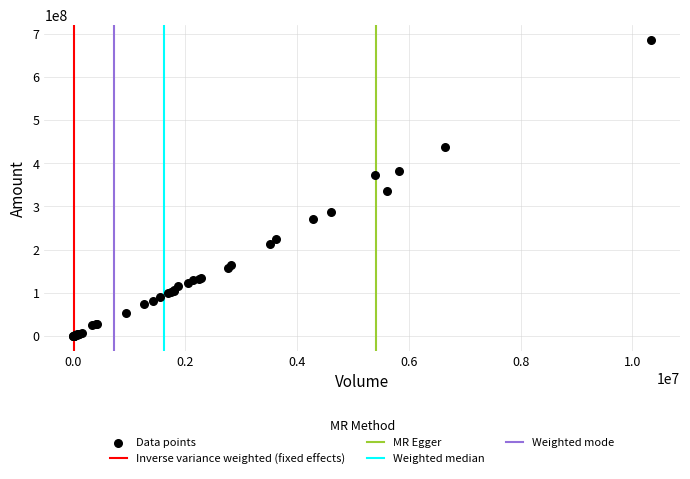

What Y value in the scatter plot is closest to 343252639?

335654896